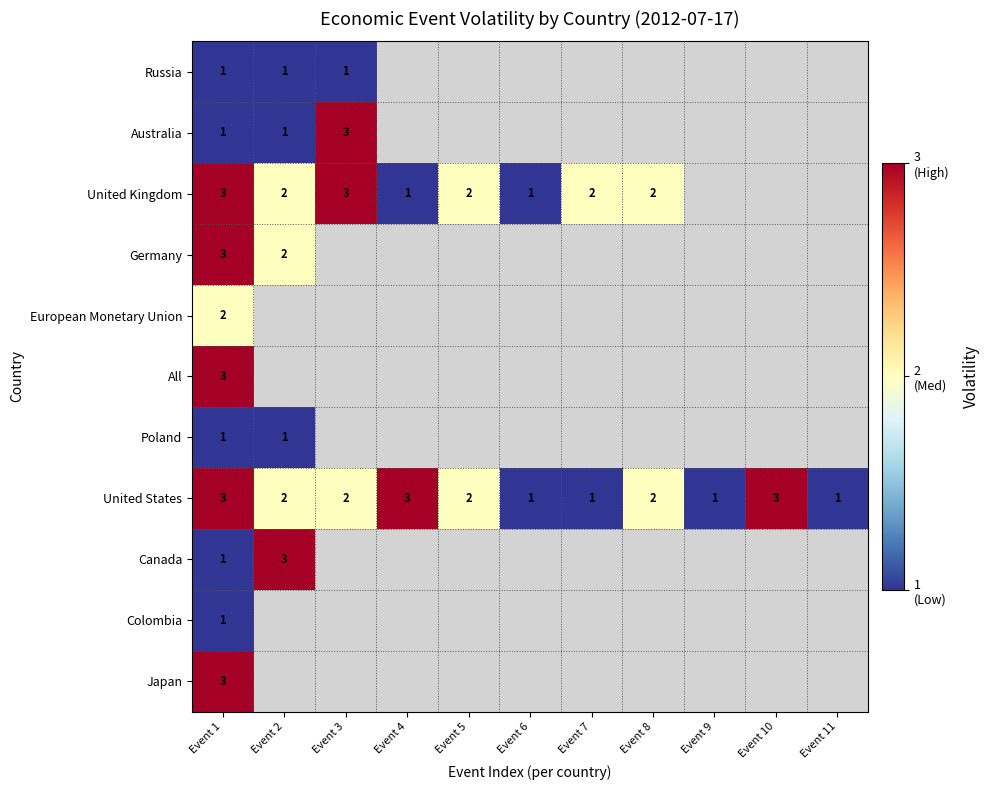

True or false: United States has a value of 3.2 at Event 2.

False